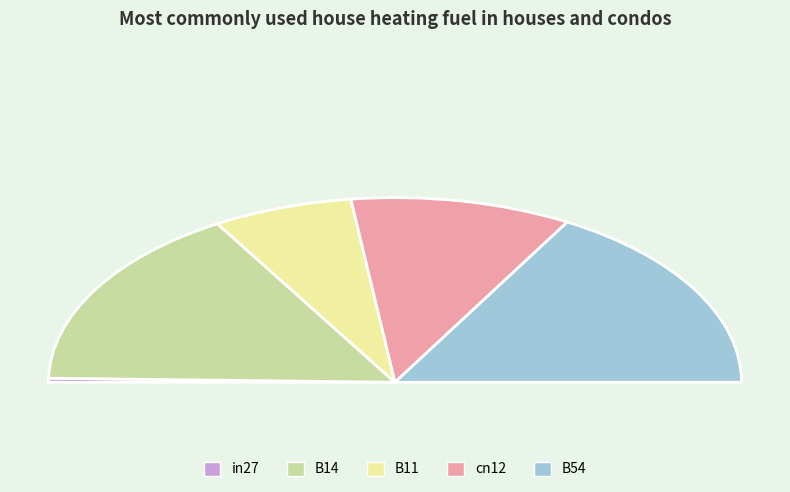

How many slices are in this pie chart?

5